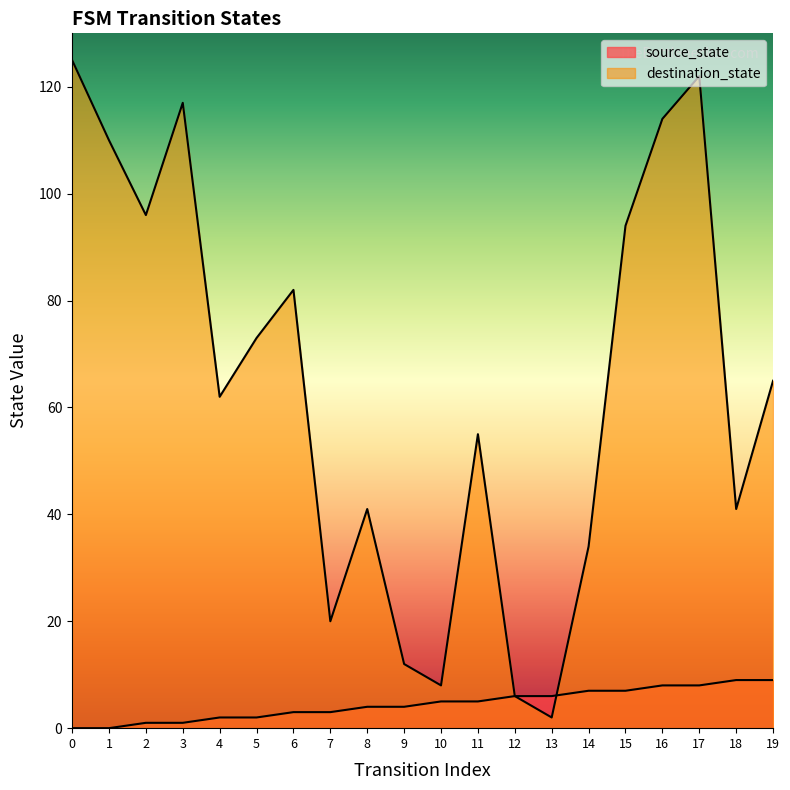

Which series has the largest range (max minus min)?

destination_state